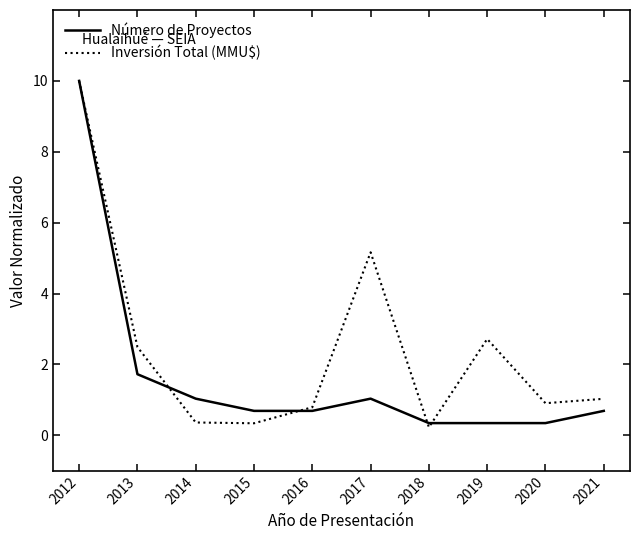

Is it true that Número de Proyectos equals 0.7 at 2021?

True